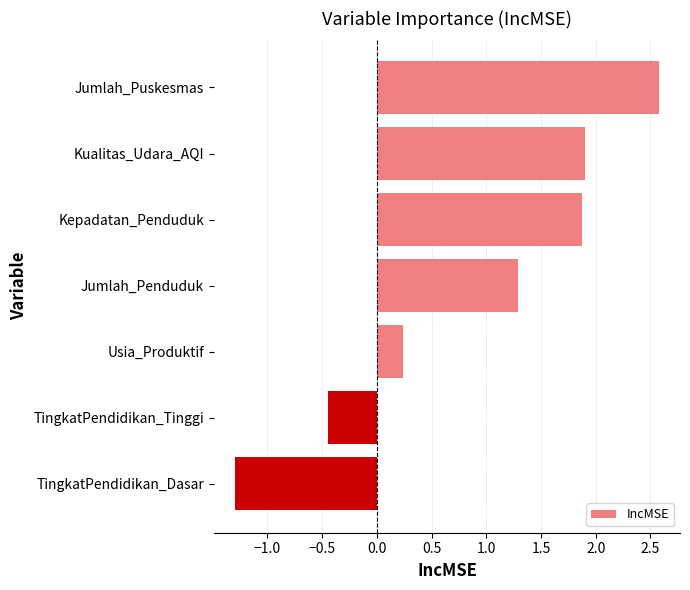

Which category has the lowest value across all series?

TingkatPendidikan_Dasar